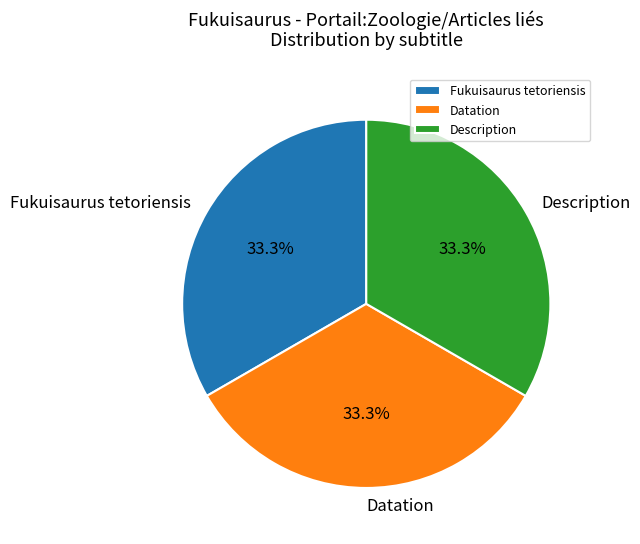

Does Datation account for over 50% of the chart?

No